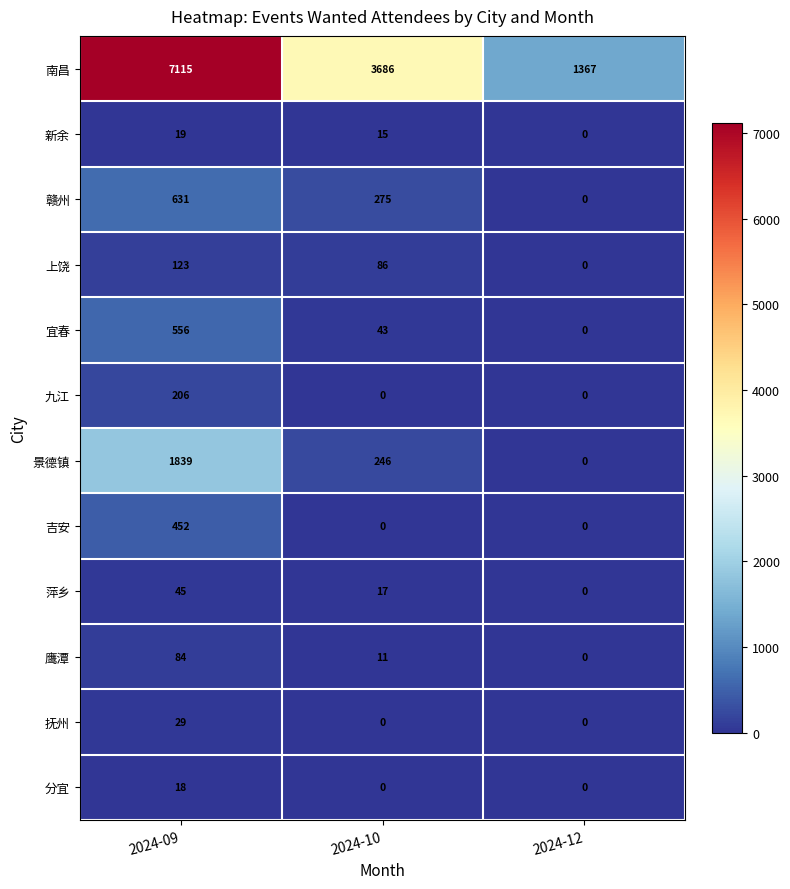

Which series has the largest total across all categories?

南昌